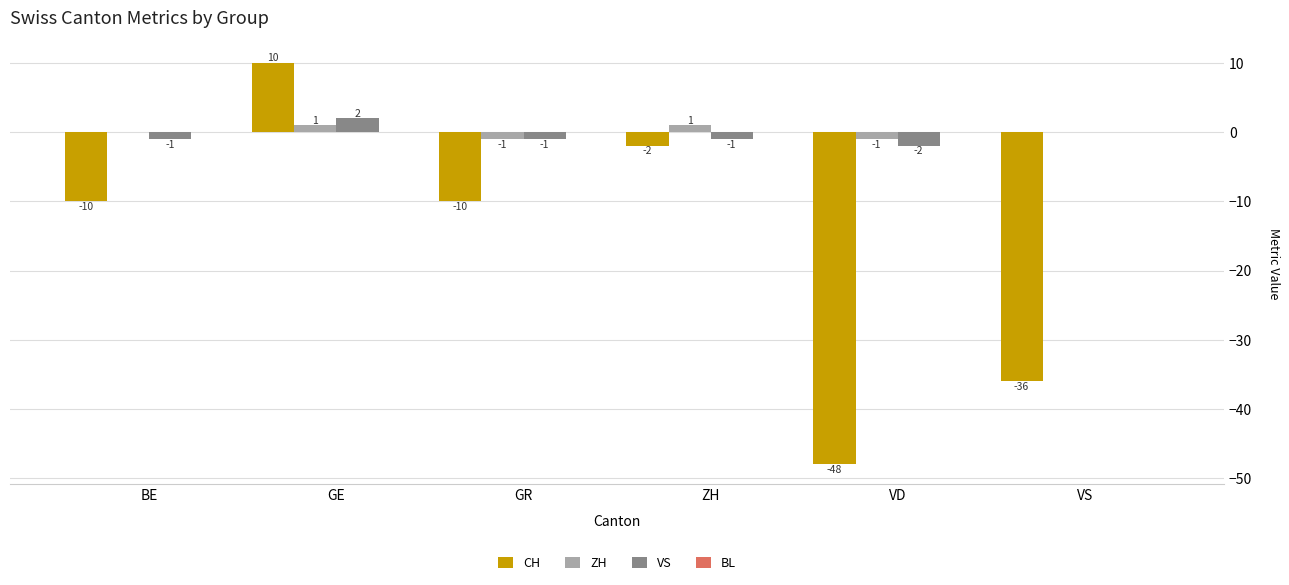

Is it true that CH equals -18 at VS?

False